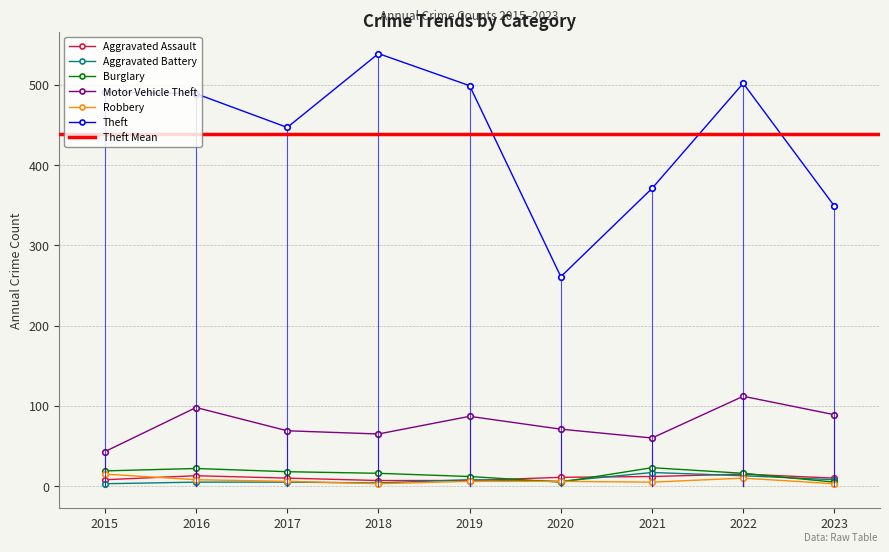

What is the maximum value shown in the chart?

539